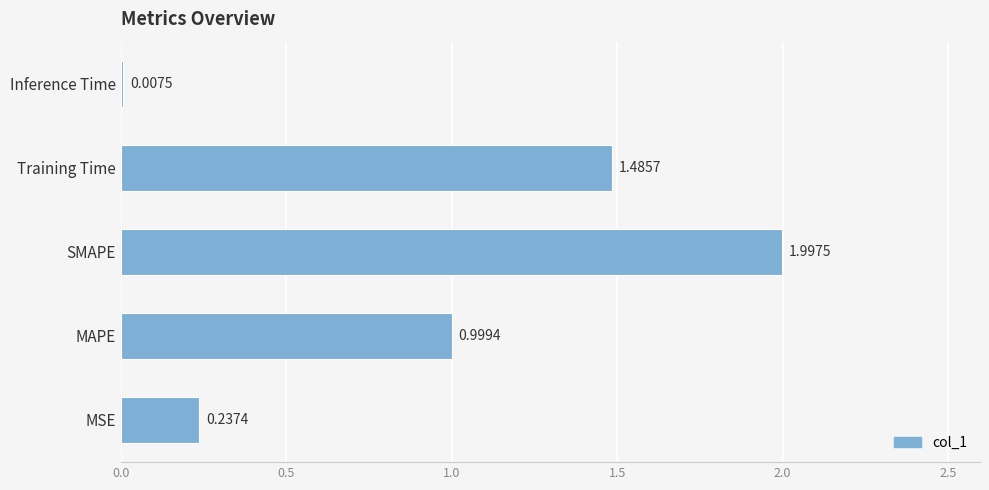

Which label corresponds to the largest value in the chart?

SMAPE